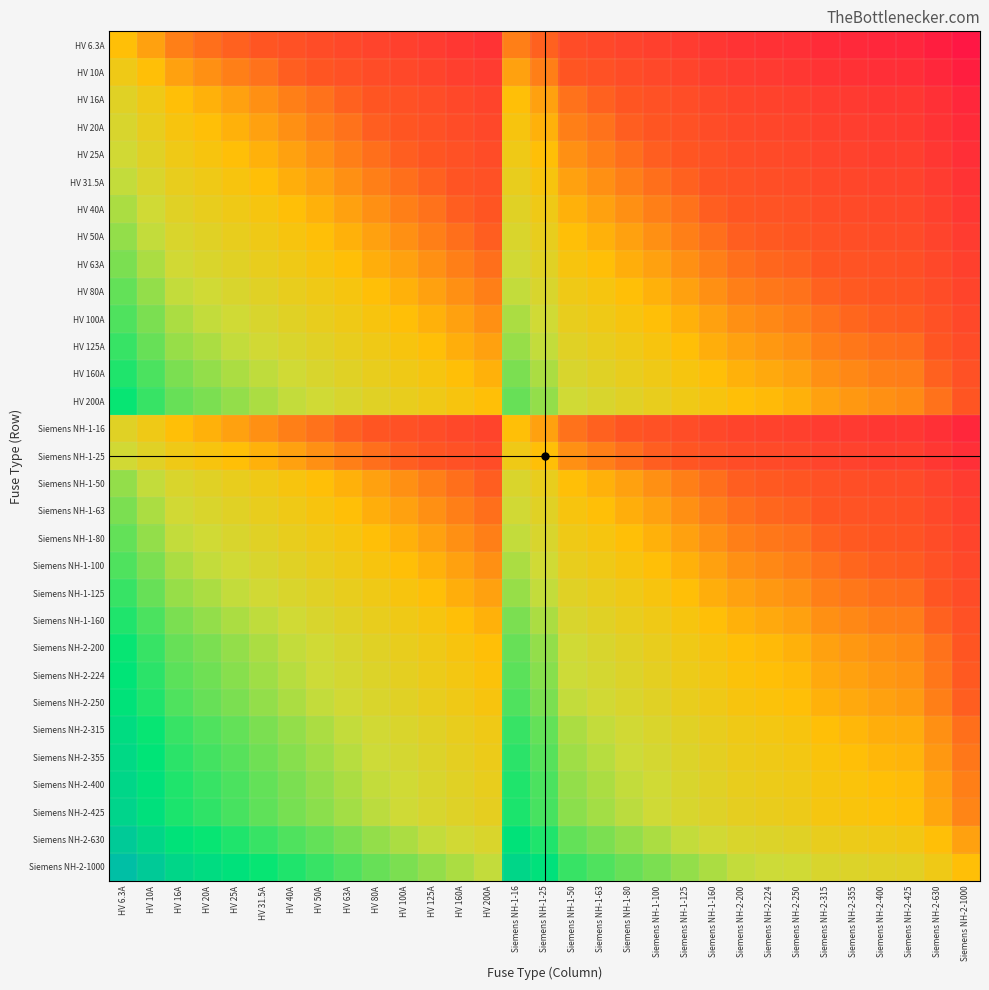

Reading right to left, transcribe all the data shown in this chart.

HV 6.3A: Siemens NH-2-1000=-2.2	Siemens NH-2-630=-2.0	Siemens NH-2-425=-1.8	Siemens NH-2-400=-1.8	Siemens NH-2-355=-1.8	Siemens NH-2-315=-1.7	Siemens NH-2-250=-1.6	Siemens NH-2-224=-1.6	Siemens NH-2-200=-1.5	Siemens NH-1-160=-1.4	Siemens NH-1-125=-1.3	Siemens NH-1-100=-1.2	Siemens NH-1-80=-1.1	Siemens NH-1-63=-1.0	Siemens NH-1-50=-0.9	Siemens NH-1-25=-0.6	Siemens NH-1-16=-0.4	HV 200A=-1.5	HV 160A=-1.4	HV 125A=-1.3	HV 100A=-1.2	HV 80A=-1.1	HV 63A=-1.0	HV 50A=-0.9	HV 40A=-0.8	HV 31.5A=-0.7	HV 25A=-0.6	HV 20A=-0.5	HV 16A=-0.4	HV 10A=-0.2	HV 6.3A=0.0
HV 10A: Siemens NH-2-1000=-2.0	Siemens NH-2-630=-1.8	Siemens NH-2-425=-1.6	Siemens NH-2-400=-1.6	Siemens NH-2-355=-1.6	Siemens NH-2-315=-1.5	Siemens NH-2-250=-1.4	Siemens NH-2-224=-1.4	Siemens NH-2-200=-1.3	Siemens NH-1-160=-1.2	Siemens NH-1-125=-1.1	Siemens NH-1-100=-1.0	Siemens NH-1-80=-0.9	Siemens NH-1-63=-0.8	Siemens NH-1-50=-0.7	Siemens NH-1-25=-0.4	Siemens NH-1-16=-0.2	HV 200A=-1.3	HV 160A=-1.2	HV 125A=-1.1	HV 100A=-1.0	HV 80A=-0.9	HV 63A=-0.8	HV 50A=-0.7	HV 40A=-0.6	HV 31.5A=-0.5	HV 25A=-0.4	HV 20A=-0.3	HV 16A=-0.2	HV 10A=0.0	HV 6.3A=0.2
HV 16A: Siemens NH-2-1000=-1.8	Siemens NH-2-630=-1.6	Siemens NH-2-425=-1.4	Siemens NH-2-400=-1.4	Siemens NH-2-355=-1.3	Siemens NH-2-315=-1.3	Siemens NH-2-250=-1.2	Siemens NH-2-224=-1.1	Siemens NH-2-200=-1.1	Siemens NH-1-160=-1.0	Siemens NH-1-125=-0.9	Siemens NH-1-100=-0.8	Siemens NH-1-80=-0.7	Siemens NH-1-63=-0.6	Siemens NH-1-50=-0.5	Siemens NH-1-25=-0.2	Siemens NH-1-16=0.0	HV 200A=-1.1	HV 160A=-1.0	HV 125A=-0.9	HV 100A=-0.8	HV 80A=-0.7	HV 63A=-0.6	HV 50A=-0.5	HV 40A=-0.4	HV 31.5A=-0.3	HV 25A=-0.2	HV 20A=-0.1	HV 16A=0.0	HV 10A=0.2	HV 6.3A=0.4
HV 20A: Siemens NH-2-1000=-1.7	Siemens NH-2-630=-1.5	Siemens NH-2-425=-1.3	Siemens NH-2-400=-1.3	Siemens NH-2-355=-1.2	Siemens NH-2-315=-1.2	Siemens NH-2-250=-1.1	Siemens NH-2-224=-1.0	Siemens NH-2-200=-1.0	Siemens NH-1-160=-0.9	Siemens NH-1-125=-0.8	Siemens NH-1-100=-0.7	Siemens NH-1-80=-0.6	Siemens NH-1-63=-0.5	Siemens NH-1-50=-0.4	Siemens NH-1-25=-0.1	Siemens NH-1-16=0.1	HV 200A=-1.0	HV 160A=-0.9	HV 125A=-0.8	HV 100A=-0.7	HV 80A=-0.6	HV 63A=-0.5	HV 50A=-0.4	HV 40A=-0.3	HV 31.5A=-0.2	HV 25A=-0.1	HV 20A=0.0	HV 16A=0.1	HV 10A=0.3	HV 6.3A=0.5
HV 25A: Siemens NH-2-1000=-1.6	Siemens NH-2-630=-1.4	Siemens NH-2-425=-1.2	Siemens NH-2-400=-1.2	Siemens NH-2-355=-1.2	Siemens NH-2-315=-1.1	Siemens NH-2-250=-1.0	Siemens NH-2-224=-1.0	Siemens NH-2-200=-0.9	Siemens NH-1-160=-0.8	Siemens NH-1-125=-0.7	Siemens NH-1-100=-0.6	Siemens NH-1-80=-0.5	Siemens NH-1-63=-0.4	Siemens NH-1-50=-0.3	Siemens NH-1-25=0.0	Siemens NH-1-16=0.2	HV 200A=-0.9	HV 160A=-0.8	HV 125A=-0.7	HV 100A=-0.6	HV 80A=-0.5	HV 63A=-0.4	HV 50A=-0.3	HV 40A=-0.2	HV 31.5A=-0.1	HV 25A=0.0	HV 20A=0.1	HV 16A=0.2	HV 10A=0.4	HV 6.3A=0.6
HV 31.5A: Siemens NH-2-1000=-1.5	Siemens NH-2-630=-1.3	Siemens NH-2-425=-1.1	Siemens NH-2-400=-1.1	Siemens NH-2-355=-1.1	Siemens NH-2-315=-1.0	Siemens NH-2-250=-0.9	Siemens NH-2-224=-0.9	Siemens NH-2-200=-0.8	Siemens NH-1-160=-0.7	Siemens NH-1-125=-0.6	Siemens NH-1-100=-0.5	Siemens NH-1-80=-0.4	Siemens NH-1-63=-0.3	Siemens NH-1-50=-0.2	Siemens NH-1-25=0.1	Siemens NH-1-16=0.3	HV 200A=-0.8	HV 160A=-0.7	HV 125A=-0.6	HV 100A=-0.5	HV 80A=-0.4	HV 63A=-0.3	HV 50A=-0.2	HV 40A=-0.1	HV 31.5A=0.0	HV 25A=0.1	HV 20A=0.2	HV 16A=0.3	HV 10A=0.5	HV 6.3A=0.7
HV 40A: Siemens NH-2-1000=-1.4	Siemens NH-2-630=-1.2	Siemens NH-2-425=-1.0	Siemens NH-2-400=-1.0	Siemens NH-2-355=-0.9	Siemens NH-2-315=-0.9	Siemens NH-2-250=-0.8	Siemens NH-2-224=-0.7	Siemens NH-2-200=-0.7	Siemens NH-1-160=-0.6	Siemens NH-1-125=-0.5	Siemens NH-1-100=-0.4	Siemens NH-1-80=-0.3	Siemens NH-1-63=-0.2	Siemens NH-1-50=-0.1	Siemens NH-1-25=0.2	Siemens NH-1-16=0.4	HV 200A=-0.7	HV 160A=-0.6	HV 125A=-0.5	HV 100A=-0.4	HV 80A=-0.3	HV 63A=-0.2	HV 50A=-0.1	HV 40A=0.0	HV 31.5A=0.1	HV 25A=0.2	HV 20A=0.3	HV 16A=0.4	HV 10A=0.6	HV 6.3A=0.8
HV 50A: Siemens NH-2-1000=-1.3	Siemens NH-2-630=-1.1	Siemens NH-2-425=-0.9	Siemens NH-2-400=-0.9	Siemens NH-2-355=-0.9	Siemens NH-2-315=-0.8	Siemens NH-2-250=-0.7	Siemens NH-2-224=-0.7	Siemens NH-2-200=-0.6	Siemens NH-1-160=-0.5	Siemens NH-1-125=-0.4	Siemens NH-1-100=-0.3	Siemens NH-1-80=-0.2	Siemens NH-1-63=-0.1	Siemens NH-1-50=0.0	Siemens NH-1-25=0.3	Siemens NH-1-16=0.5	HV 200A=-0.6	HV 160A=-0.5	HV 125A=-0.4	HV 100A=-0.3	HV 80A=-0.2	HV 63A=-0.1	HV 50A=0.0	HV 40A=0.1	HV 31.5A=0.2	HV 25A=0.3	HV 20A=0.4	HV 16A=0.5	HV 10A=0.7	HV 6.3A=0.9
HV 63A: Siemens NH-2-1000=-1.2	Siemens NH-2-630=-1.0	Siemens NH-2-425=-0.8	Siemens NH-2-400=-0.8	Siemens NH-2-355=-0.8	Siemens NH-2-315=-0.7	Siemens NH-2-250=-0.6	Siemens NH-2-224=-0.6	Siemens NH-2-200=-0.5	Siemens NH-1-160=-0.4	Siemens NH-1-125=-0.3	Siemens NH-1-100=-0.2	Siemens NH-1-80=-0.1	Siemens NH-1-63=0.0	Siemens NH-1-50=0.1	Siemens NH-1-25=0.4	Siemens NH-1-16=0.6	HV 200A=-0.5	HV 160A=-0.4	HV 125A=-0.3	HV 100A=-0.2	HV 80A=-0.1	HV 63A=0.0	HV 50A=0.1	HV 40A=0.2	HV 31.5A=0.3	HV 25A=0.4	HV 20A=0.5	HV 16A=0.6	HV 10A=0.8	HV 6.3A=1.0
HV 80A: Siemens NH-2-1000=-1.1	Siemens NH-2-630=-0.9	Siemens NH-2-425=-0.7	Siemens NH-2-400=-0.7	Siemens NH-2-355=-0.6	Siemens NH-2-315=-0.6	Siemens NH-2-250=-0.5	Siemens NH-2-224=-0.4	Siemens NH-2-200=-0.4	Siemens NH-1-160=-0.3	Siemens NH-1-125=-0.2	Siemens NH-1-100=-0.1	Siemens NH-1-80=0.0	Siemens NH-1-63=0.1	Siemens NH-1-50=0.2	Siemens NH-1-25=0.5	Siemens NH-1-16=0.7	HV 200A=-0.4	HV 160A=-0.3	HV 125A=-0.2	HV 100A=-0.1	HV 80A=0.0	HV 63A=0.1	HV 50A=0.2	HV 40A=0.3	HV 31.5A=0.4	HV 25A=0.5	HV 20A=0.6	HV 16A=0.7	HV 10A=0.9	HV 6.3A=1.1
HV 100A: Siemens NH-2-1000=-1.0	Siemens NH-2-630=-0.8	Siemens NH-2-425=-0.6	Siemens NH-2-400=-0.6	Siemens NH-2-355=-0.6	Siemens NH-2-315=-0.5	Siemens NH-2-250=-0.4	Siemens NH-2-224=-0.4	Siemens NH-2-200=-0.3	Siemens NH-1-160=-0.2	Siemens NH-1-125=-0.1	Siemens NH-1-100=0.0	Siemens NH-1-80=0.1	Siemens NH-1-63=0.2	Siemens NH-1-50=0.3	Siemens NH-1-25=0.6	Siemens NH-1-16=0.8	HV 200A=-0.3	HV 160A=-0.2	HV 125A=-0.1	HV 100A=0.0	HV 80A=0.1	HV 63A=0.2	HV 50A=0.3	HV 40A=0.4	HV 31.5A=0.5	HV 25A=0.6	HV 20A=0.7	HV 16A=0.8	HV 10A=1.0	HV 6.3A=1.2
HV 125A: Siemens NH-2-1000=-0.9	Siemens NH-2-630=-0.7	Siemens NH-2-425=-0.5	Siemens NH-2-400=-0.5	Siemens NH-2-355=-0.5	Siemens NH-2-315=-0.4	Siemens NH-2-250=-0.3	Siemens NH-2-224=-0.3	Siemens NH-2-200=-0.2	Siemens NH-1-160=-0.1	Siemens NH-1-125=0.0	Siemens NH-1-100=0.1	Siemens NH-1-80=0.2	Siemens NH-1-63=0.3	Siemens NH-1-50=0.4	Siemens NH-1-25=0.7	Siemens NH-1-16=0.9	HV 200A=-0.2	HV 160A=-0.1	HV 125A=0.0	HV 100A=0.1	HV 80A=0.2	HV 63A=0.3	HV 50A=0.4	HV 40A=0.5	HV 31.5A=0.6	HV 25A=0.7	HV 20A=0.8	HV 16A=0.9	HV 10A=1.1	HV 6.3A=1.3
HV 160A: Siemens NH-2-1000=-0.8	Siemens NH-2-630=-0.6	Siemens NH-2-425=-0.4	Siemens NH-2-400=-0.4	Siemens NH-2-355=-0.3	Siemens NH-2-315=-0.3	Siemens NH-2-250=-0.2	Siemens NH-2-224=-0.1	Siemens NH-2-200=-0.1	Siemens NH-1-160=0.0	Siemens NH-1-125=0.1	Siemens NH-1-100=0.2	Siemens NH-1-80=0.3	Siemens NH-1-63=0.4	Siemens NH-1-50=0.5	Siemens NH-1-25=0.8	Siemens NH-1-16=1.0	HV 200A=-0.1	HV 160A=0.0	HV 125A=0.1	HV 100A=0.2	HV 80A=0.3	HV 63A=0.4	HV 50A=0.5	HV 40A=0.6	HV 31.5A=0.7	HV 25A=0.8	HV 20A=0.9	HV 16A=1.0	HV 10A=1.2	HV 6.3A=1.4
HV 200A: Siemens NH-2-1000=-0.7	Siemens NH-2-630=-0.5	Siemens NH-2-425=-0.3	Siemens NH-2-400=-0.3	Siemens NH-2-355=-0.2	Siemens NH-2-315=-0.2	Siemens NH-2-250=-0.1	Siemens NH-2-224=-0.0	Siemens NH-2-200=0.0	Siemens NH-1-160=0.1	Siemens NH-1-125=0.2	Siemens NH-1-100=0.3	Siemens NH-1-80=0.4	Siemens NH-1-63=0.5	Siemens NH-1-50=0.6	Siemens NH-1-25=0.9	Siemens NH-1-16=1.1	HV 200A=0.0	HV 160A=0.1	HV 125A=0.2	HV 100A=0.3	HV 80A=0.4	HV 63A=0.5	HV 50A=0.6	HV 40A=0.7	HV 31.5A=0.8	HV 25A=0.9	HV 20A=1.0	HV 16A=1.1	HV 10A=1.3	HV 6.3A=1.5
Siemens NH-1-16: Siemens NH-2-1000=-1.8	Siemens NH-2-630=-1.6	Siemens NH-2-425=-1.4	Siemens NH-2-400=-1.4	Siemens NH-2-355=-1.3	Siemens NH-2-315=-1.3	Siemens NH-2-250=-1.2	Siemens NH-2-224=-1.1	Siemens NH-2-200=-1.1	Siemens NH-1-160=-1.0	Siemens NH-1-125=-0.9	Siemens NH-1-100=-0.8	Siemens NH-1-80=-0.7	Siemens NH-1-63=-0.6	Siemens NH-1-50=-0.5	Siemens NH-1-25=-0.2	Siemens NH-1-16=0.0	HV 200A=-1.1	HV 160A=-1.0	HV 125A=-0.9	HV 100A=-0.8	HV 80A=-0.7	HV 63A=-0.6	HV 50A=-0.5	HV 40A=-0.4	HV 31.5A=-0.3	HV 25A=-0.2	HV 20A=-0.1	HV 16A=0.0	HV 10A=0.2	HV 6.3A=0.4
Siemens NH-1-25: Siemens NH-2-1000=-1.6	Siemens NH-2-630=-1.4	Siemens NH-2-425=-1.2	Siemens NH-2-400=-1.2	Siemens NH-2-355=-1.2	Siemens NH-2-315=-1.1	Siemens NH-2-250=-1.0	Siemens NH-2-224=-1.0	Siemens NH-2-200=-0.9	Siemens NH-1-160=-0.8	Siemens NH-1-125=-0.7	Siemens NH-1-100=-0.6	Siemens NH-1-80=-0.5	Siemens NH-1-63=-0.4	Siemens NH-1-50=-0.3	Siemens NH-1-25=0.0	Siemens NH-1-16=0.2	HV 200A=-0.9	HV 160A=-0.8	HV 125A=-0.7	HV 100A=-0.6	HV 80A=-0.5	HV 63A=-0.4	HV 50A=-0.3	HV 40A=-0.2	HV 31.5A=-0.1	HV 25A=0.0	HV 20A=0.1	HV 16A=0.2	HV 10A=0.4	HV 6.3A=0.6
Siemens NH-1-50: Siemens NH-2-1000=-1.3	Siemens NH-2-630=-1.1	Siemens NH-2-425=-0.9	Siemens NH-2-400=-0.9	Siemens NH-2-355=-0.9	Siemens NH-2-315=-0.8	Siemens NH-2-250=-0.7	Siemens NH-2-224=-0.7	Siemens NH-2-200=-0.6	Siemens NH-1-160=-0.5	Siemens NH-1-125=-0.4	Siemens NH-1-100=-0.3	Siemens NH-1-80=-0.2	Siemens NH-1-63=-0.1	Siemens NH-1-50=0.0	Siemens NH-1-25=0.3	Siemens NH-1-16=0.5	HV 200A=-0.6	HV 160A=-0.5	HV 125A=-0.4	HV 100A=-0.3	HV 80A=-0.2	HV 63A=-0.1	HV 50A=0.0	HV 40A=0.1	HV 31.5A=0.2	HV 25A=0.3	HV 20A=0.4	HV 16A=0.5	HV 10A=0.7	HV 6.3A=0.9
Siemens NH-1-63: Siemens NH-2-1000=-1.2	Siemens NH-2-630=-1.0	Siemens NH-2-425=-0.8	Siemens NH-2-400=-0.8	Siemens NH-2-355=-0.8	Siemens NH-2-315=-0.7	Siemens NH-2-250=-0.6	Siemens NH-2-224=-0.6	Siemens NH-2-200=-0.5	Siemens NH-1-160=-0.4	Siemens NH-1-125=-0.3	Siemens NH-1-100=-0.2	Siemens NH-1-80=-0.1	Siemens NH-1-63=0.0	Siemens NH-1-50=0.1	Siemens NH-1-25=0.4	Siemens NH-1-16=0.6	HV 200A=-0.5	HV 160A=-0.4	HV 125A=-0.3	HV 100A=-0.2	HV 80A=-0.1	HV 63A=0.0	HV 50A=0.1	HV 40A=0.2	HV 31.5A=0.3	HV 25A=0.4	HV 20A=0.5	HV 16A=0.6	HV 10A=0.8	HV 6.3A=1.0
Siemens NH-1-80: Siemens NH-2-1000=-1.1	Siemens NH-2-630=-0.9	Siemens NH-2-425=-0.7	Siemens NH-2-400=-0.7	Siemens NH-2-355=-0.6	Siemens NH-2-315=-0.6	Siemens NH-2-250=-0.5	Siemens NH-2-224=-0.4	Siemens NH-2-200=-0.4	Siemens NH-1-160=-0.3	Siemens NH-1-125=-0.2	Siemens NH-1-100=-0.1	Siemens NH-1-80=0.0	Siemens NH-1-63=0.1	Siemens NH-1-50=0.2	Siemens NH-1-25=0.5	Siemens NH-1-16=0.7	HV 200A=-0.4	HV 160A=-0.3	HV 125A=-0.2	HV 100A=-0.1	HV 80A=0.0	HV 63A=0.1	HV 50A=0.2	HV 40A=0.3	HV 31.5A=0.4	HV 25A=0.5	HV 20A=0.6	HV 16A=0.7	HV 10A=0.9	HV 6.3A=1.1
Siemens NH-1-100: Siemens NH-2-1000=-1.0	Siemens NH-2-630=-0.8	Siemens NH-2-425=-0.6	Siemens NH-2-400=-0.6	Siemens NH-2-355=-0.6	Siemens NH-2-315=-0.5	Siemens NH-2-250=-0.4	Siemens NH-2-224=-0.4	Siemens NH-2-200=-0.3	Siemens NH-1-160=-0.2	Siemens NH-1-125=-0.1	Siemens NH-1-100=0.0	Siemens NH-1-80=0.1	Siemens NH-1-63=0.2	Siemens NH-1-50=0.3	Siemens NH-1-25=0.6	Siemens NH-1-16=0.8	HV 200A=-0.3	HV 160A=-0.2	HV 125A=-0.1	HV 100A=0.0	HV 80A=0.1	HV 63A=0.2	HV 50A=0.3	HV 40A=0.4	HV 31.5A=0.5	HV 25A=0.6	HV 20A=0.7	HV 16A=0.8	HV 10A=1.0	HV 6.3A=1.2
Siemens NH-1-125: Siemens NH-2-1000=-0.9	Siemens NH-2-630=-0.7	Siemens NH-2-425=-0.5	Siemens NH-2-400=-0.5	Siemens NH-2-355=-0.5	Siemens NH-2-315=-0.4	Siemens NH-2-250=-0.3	Siemens NH-2-224=-0.3	Siemens NH-2-200=-0.2	Siemens NH-1-160=-0.1	Siemens NH-1-125=0.0	Siemens NH-1-100=0.1	Siemens NH-1-80=0.2	Siemens NH-1-63=0.3	Siemens NH-1-50=0.4	Siemens NH-1-25=0.7	Siemens NH-1-16=0.9	HV 200A=-0.2	HV 160A=-0.1	HV 125A=0.0	HV 100A=0.1	HV 80A=0.2	HV 63A=0.3	HV 50A=0.4	HV 40A=0.5	HV 31.5A=0.6	HV 25A=0.7	HV 20A=0.8	HV 16A=0.9	HV 10A=1.1	HV 6.3A=1.3
Siemens NH-1-160: Siemens NH-2-1000=-0.8	Siemens NH-2-630=-0.6	Siemens NH-2-425=-0.4	Siemens NH-2-400=-0.4	Siemens NH-2-355=-0.3	Siemens NH-2-315=-0.3	Siemens NH-2-250=-0.2	Siemens NH-2-224=-0.1	Siemens NH-2-200=-0.1	Siemens NH-1-160=0.0	Siemens NH-1-125=0.1	Siemens NH-1-100=0.2	Siemens NH-1-80=0.3	Siemens NH-1-63=0.4	Siemens NH-1-50=0.5	Siemens NH-1-25=0.8	Siemens NH-1-16=1.0	HV 200A=-0.1	HV 160A=0.0	HV 125A=0.1	HV 100A=0.2	HV 80A=0.3	HV 63A=0.4	HV 50A=0.5	HV 40A=0.6	HV 31.5A=0.7	HV 25A=0.8	HV 20A=0.9	HV 16A=1.0	HV 10A=1.2	HV 6.3A=1.4
Siemens NH-2-200: Siemens NH-2-1000=-0.7	Siemens NH-2-630=-0.5	Siemens NH-2-425=-0.3	Siemens NH-2-400=-0.3	Siemens NH-2-355=-0.2	Siemens NH-2-315=-0.2	Siemens NH-2-250=-0.1	Siemens NH-2-224=-0.0	Siemens NH-2-200=0.0	Siemens NH-1-160=0.1	Siemens NH-1-125=0.2	Siemens NH-1-100=0.3	Siemens NH-1-80=0.4	Siemens NH-1-63=0.5	Siemens NH-1-50=0.6	Siemens NH-1-25=0.9	Siemens NH-1-16=1.1	HV 200A=0.0	HV 160A=0.1	HV 125A=0.2	HV 100A=0.3	HV 80A=0.4	HV 63A=0.5	HV 50A=0.6	HV 40A=0.7	HV 31.5A=0.8	HV 25A=0.9	HV 20A=1.0	HV 16A=1.1	HV 10A=1.3	HV 6.3A=1.5
Siemens NH-2-224: Siemens NH-2-1000=-0.6	Siemens NH-2-630=-0.4	Siemens NH-2-425=-0.3	Siemens NH-2-400=-0.3	Siemens NH-2-355=-0.2	Siemens NH-2-315=-0.1	Siemens NH-2-250=-0.0	Siemens NH-2-224=0.0	Siemens NH-2-200=0.0	Siemens NH-1-160=0.1	Siemens NH-1-125=0.3	Siemens NH-1-100=0.4	Siemens NH-1-80=0.4	Siemens NH-1-63=0.6	Siemens NH-1-50=0.7	Siemens NH-1-25=1.0	Siemens NH-1-16=1.1	HV 200A=0.0	HV 160A=0.1	HV 125A=0.3	HV 100A=0.4	HV 80A=0.4	HV 63A=0.6	HV 50A=0.7	HV 40A=0.7	HV 31.5A=0.9	HV 25A=1.0	HV 20A=1.0	HV 16A=1.1	HV 10A=1.4	HV 6.3A=1.6
Siemens NH-2-250: Siemens NH-2-1000=-0.6	Siemens NH-2-630=-0.4	Siemens NH-2-425=-0.2	Siemens NH-2-400=-0.2	Siemens NH-2-355=-0.2	Siemens NH-2-315=-0.1	Siemens NH-2-250=0.0	Siemens NH-2-224=0.0	Siemens NH-2-200=0.1	Siemens NH-1-160=0.2	Siemens NH-1-125=0.3	Siemens NH-1-100=0.4	Siemens NH-1-80=0.5	Siemens NH-1-63=0.6	Siemens NH-1-50=0.7	Siemens NH-1-25=1.0	Siemens NH-1-16=1.2	HV 200A=0.1	HV 160A=0.2	HV 125A=0.3	HV 100A=0.4	HV 80A=0.5	HV 63A=0.6	HV 50A=0.7	HV 40A=0.8	HV 31.5A=0.9	HV 25A=1.0	HV 20A=1.1	HV 16A=1.2	HV 10A=1.4	HV 6.3A=1.6
Siemens NH-2-315: Siemens NH-2-1000=-0.5	Siemens NH-2-630=-0.3	Siemens NH-2-425=-0.1	Siemens NH-2-400=-0.1	Siemens NH-2-355=-0.1	Siemens NH-2-315=0.0	Siemens NH-2-250=0.1	Siemens NH-2-224=0.1	Siemens NH-2-200=0.2	Siemens NH-1-160=0.3	Siemens NH-1-125=0.4	Siemens NH-1-100=0.5	Siemens NH-1-80=0.6	Siemens NH-1-63=0.7	Siemens NH-1-50=0.8	Siemens NH-1-25=1.1	Siemens NH-1-16=1.3	HV 200A=0.2	HV 160A=0.3	HV 125A=0.4	HV 100A=0.5	HV 80A=0.6	HV 63A=0.7	HV 50A=0.8	HV 40A=0.9	HV 31.5A=1.0	HV 25A=1.1	HV 20A=1.2	HV 16A=1.3	HV 10A=1.5	HV 6.3A=1.7
Siemens NH-2-355: Siemens NH-2-1000=-0.4	Siemens NH-2-630=-0.2	Siemens NH-2-425=-0.1	Siemens NH-2-400=-0.1	Siemens NH-2-355=0.0	Siemens NH-2-315=0.1	Siemens NH-2-250=0.2	Siemens NH-2-224=0.2	Siemens NH-2-200=0.2	Siemens NH-1-160=0.3	Siemens NH-1-125=0.5	Siemens NH-1-100=0.6	Siemens NH-1-80=0.6	Siemens NH-1-63=0.8	Siemens NH-1-50=0.9	Siemens NH-1-25=1.2	Siemens NH-1-16=1.3	HV 200A=0.2	HV 160A=0.3	HV 125A=0.5	HV 100A=0.6	HV 80A=0.6	HV 63A=0.8	HV 50A=0.9	HV 40A=0.9	HV 31.5A=1.1	HV 25A=1.2	HV 20A=1.2	HV 16A=1.3	HV 10A=1.6	HV 6.3A=1.8
Siemens NH-2-400: Siemens NH-2-1000=-0.4	Siemens NH-2-630=-0.2	Siemens NH-2-425=-0.0	Siemens NH-2-400=0.0	Siemens NH-2-355=0.1	Siemens NH-2-315=0.1	Siemens NH-2-250=0.2	Siemens NH-2-224=0.3	Siemens NH-2-200=0.3	Siemens NH-1-160=0.4	Siemens NH-1-125=0.5	Siemens NH-1-100=0.6	Siemens NH-1-80=0.7	Siemens NH-1-63=0.8	Siemens NH-1-50=0.9	Siemens NH-1-25=1.2	Siemens NH-1-16=1.4	HV 200A=0.3	HV 160A=0.4	HV 125A=0.5	HV 100A=0.6	HV 80A=0.7	HV 63A=0.8	HV 50A=0.9	HV 40A=1.0	HV 31.5A=1.1	HV 25A=1.2	HV 20A=1.3	HV 16A=1.4	HV 10A=1.6	HV 6.3A=1.8
Siemens NH-2-425: Siemens NH-2-1000=-0.4	Siemens NH-2-630=-0.2	Siemens NH-2-425=0.0	Siemens NH-2-400=0.0	Siemens NH-2-355=0.1	Siemens NH-2-315=0.1	Siemens NH-2-250=0.2	Siemens NH-2-224=0.3	Siemens NH-2-200=0.3	Siemens NH-1-160=0.4	Siemens NH-1-125=0.5	Siemens NH-1-100=0.6	Siemens NH-1-80=0.7	Siemens NH-1-63=0.8	Siemens NH-1-50=0.9	Siemens NH-1-25=1.2	Siemens NH-1-16=1.4	HV 200A=0.3	HV 160A=0.4	HV 125A=0.5	HV 100A=0.6	HV 80A=0.7	HV 63A=0.8	HV 50A=0.9	HV 40A=1.0	HV 31.5A=1.1	HV 25A=1.2	HV 20A=1.3	HV 16A=1.4	HV 10A=1.6	HV 6.3A=1.8
Siemens NH-2-630: Siemens NH-2-1000=-0.2	Siemens NH-2-630=0.0	Siemens NH-2-425=0.2	Siemens NH-2-400=0.2	Siemens NH-2-355=0.2	Siemens NH-2-315=0.3	Siemens NH-2-250=0.4	Siemens NH-2-224=0.4	Siemens NH-2-200=0.5	Siemens NH-1-160=0.6	Siemens NH-1-125=0.7	Siemens NH-1-100=0.8	Siemens NH-1-80=0.9	Siemens NH-1-63=1.0	Siemens NH-1-50=1.1	Siemens NH-1-25=1.4	Siemens NH-1-16=1.6	HV 200A=0.5	HV 160A=0.6	HV 125A=0.7	HV 100A=0.8	HV 80A=0.9	HV 63A=1.0	HV 50A=1.1	HV 40A=1.2	HV 31.5A=1.3	HV 25A=1.4	HV 20A=1.5	HV 16A=1.6	HV 10A=1.8	HV 6.3A=2.0
Siemens NH-2-1000: Siemens NH-2-1000=0.0	Siemens NH-2-630=0.2	Siemens NH-2-425=0.4	Siemens NH-2-400=0.4	Siemens NH-2-355=0.4	Siemens NH-2-315=0.5	Siemens NH-2-250=0.6	Siemens NH-2-224=0.6	Siemens NH-2-200=0.7	Siemens NH-1-160=0.8	Siemens NH-1-125=0.9	Siemens NH-1-100=1.0	Siemens NH-1-80=1.1	Siemens NH-1-63=1.2	Siemens NH-1-50=1.3	Siemens NH-1-25=1.6	Siemens NH-1-16=1.8	HV 200A=0.7	HV 160A=0.8	HV 125A=0.9	HV 100A=1.0	HV 80A=1.1	HV 63A=1.2	HV 50A=1.3	HV 40A=1.4	HV 31.5A=1.5	HV 25A=1.6	HV 20A=1.7	HV 16A=1.8	HV 10A=2.0	HV 6.3A=2.2